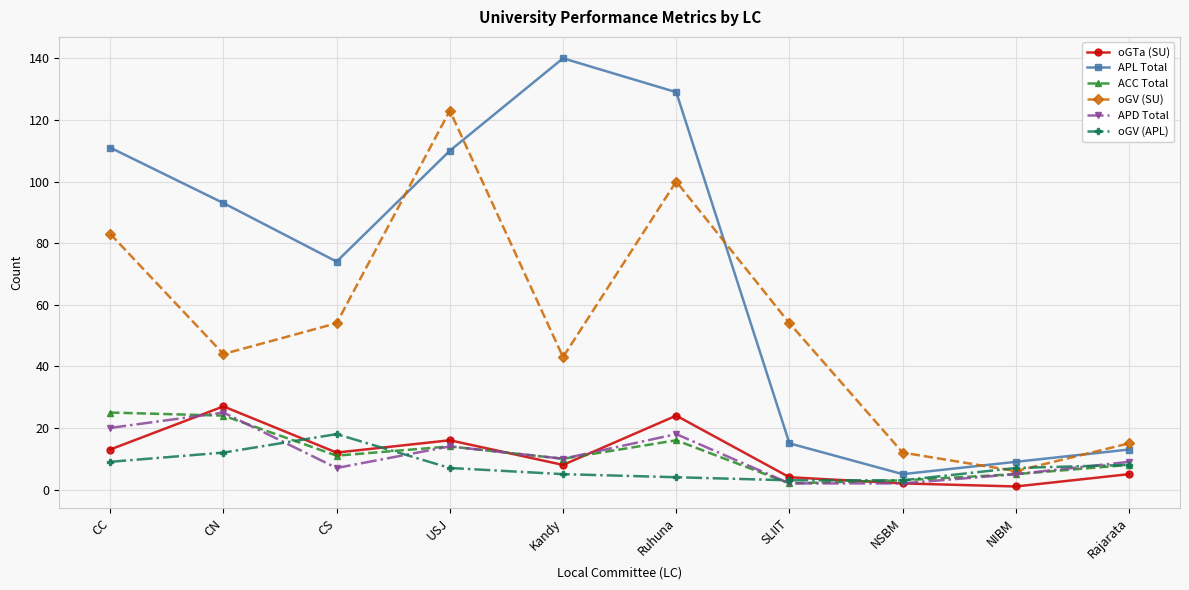

Reading left to right, list all the values displayed in this chart.

oGTa (SU): 13	27	12	16	8	24	4	2	1	5
APL Total: 111	93	74	110	140	129	15	5	9	13
ACC Total: 25	24	11	14	10	16	2	3	5	8
oGV (SU): 83	44	54	123	43	100	54	12	6	15
APD Total: 20	25	7	14	10	18	2	2	5	9
oGV (APL): 9	12	18	7	5	4	3	3	7	8